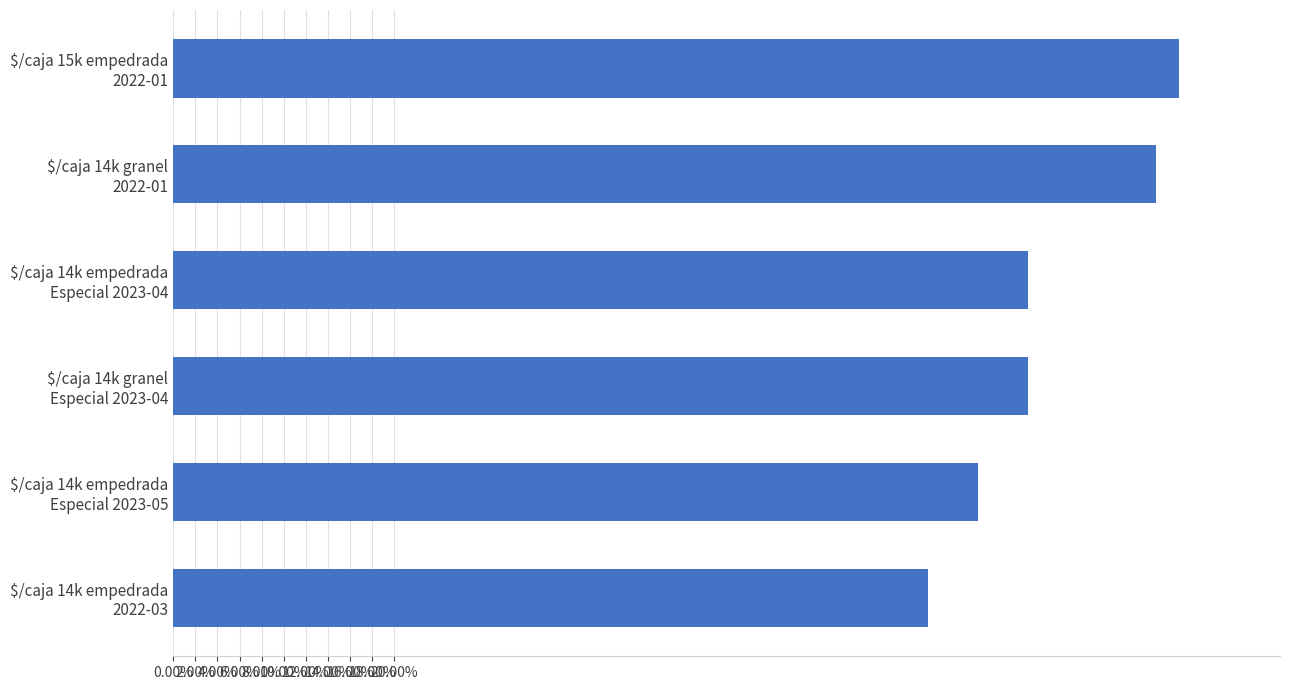

Where is the data nearest to the value 0?

$/caja 14k empedrada
2022-03